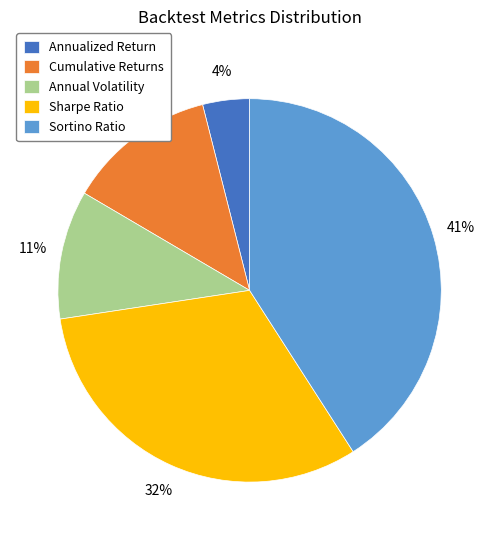

Which category has the smallest portion of the pie?

Annualized Return